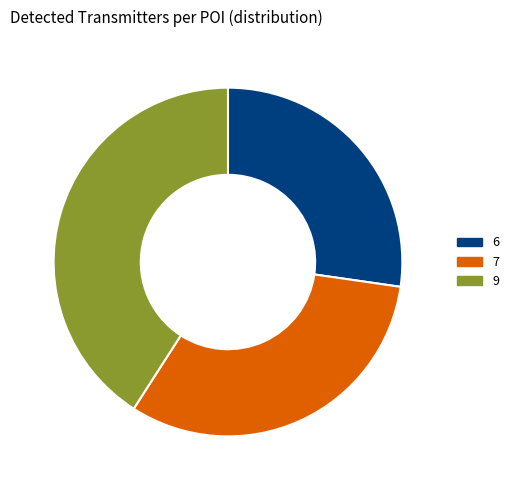

Is there any slice that represents more than half of the pie?

No